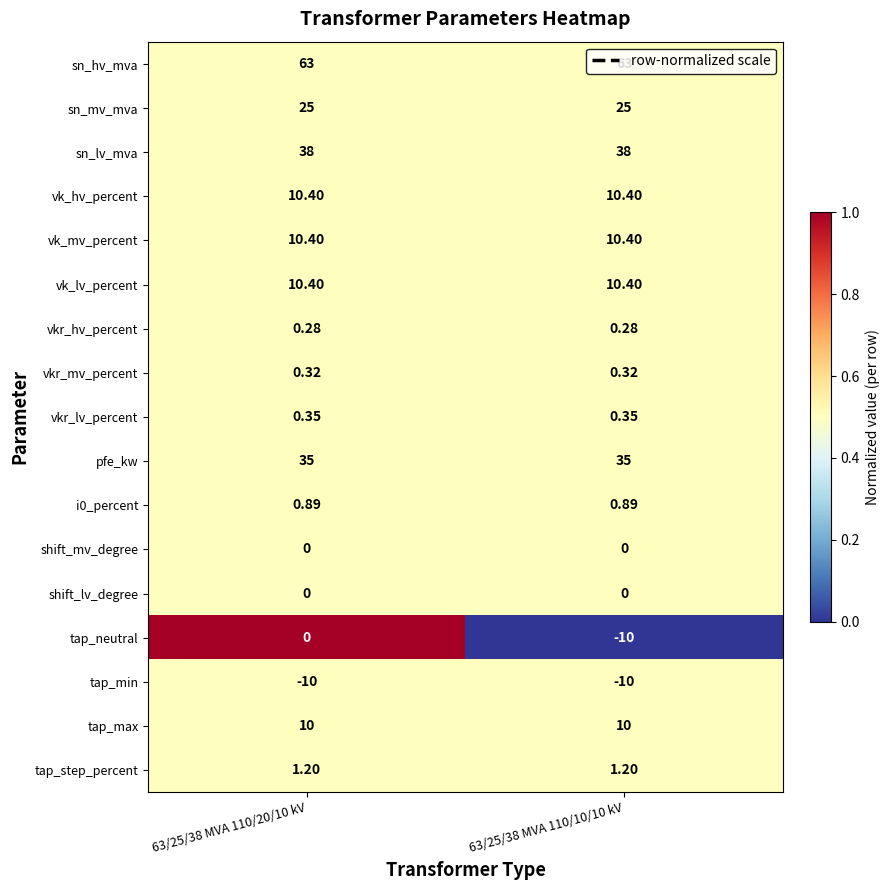

Which series has the largest range (max minus min)?

tap_neutral